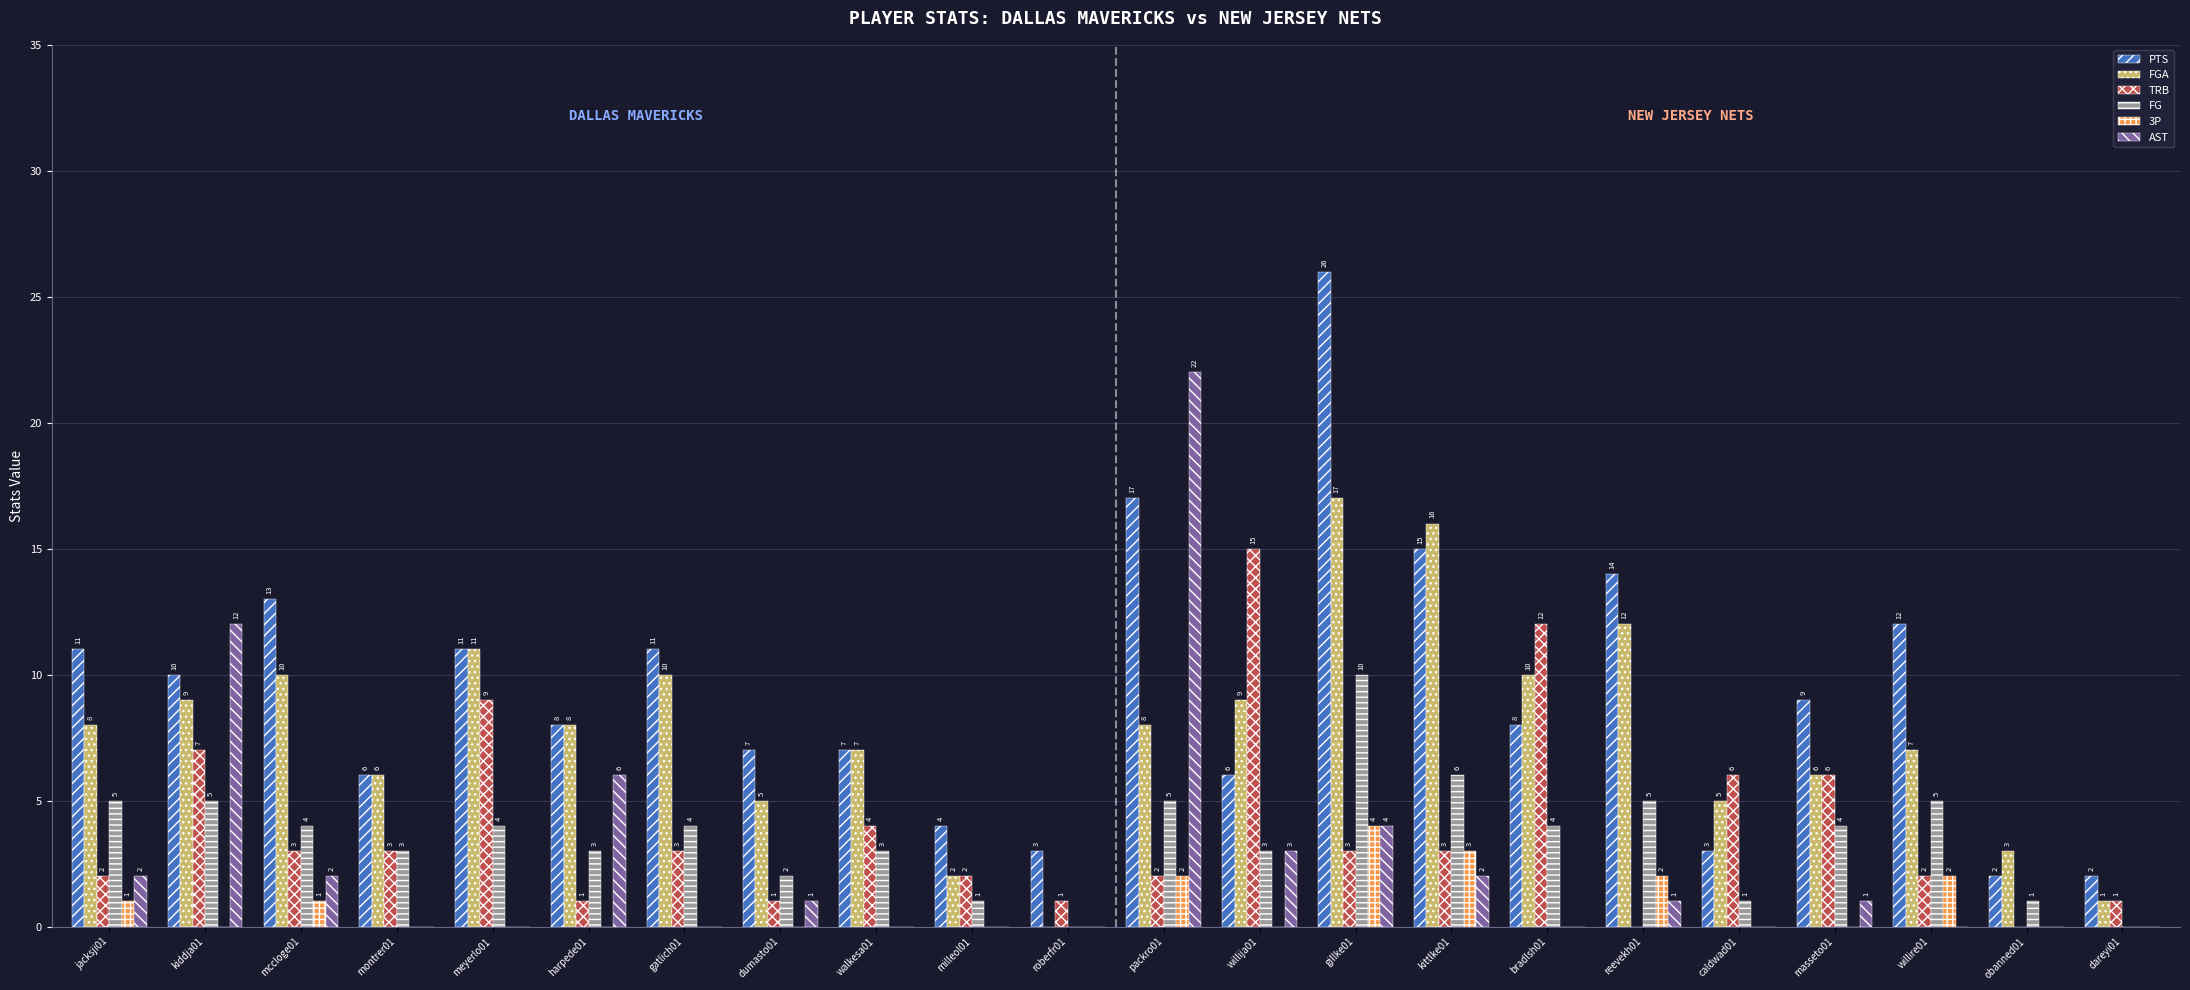

Between jacksji01 and meyerlo01, which series saw the biggest shift?

TRB